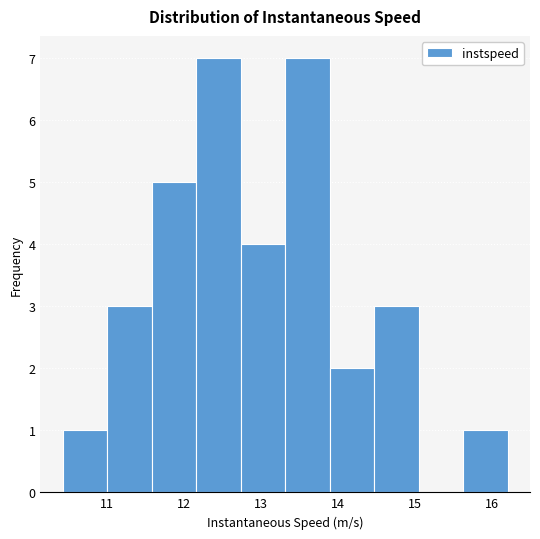

Reading left to right, transcribe this chart: for each bar, give the range it covers on the x-axis and its height. Neither the bar edges nor the heights are printed on the chart, so give them approximately, as read against the axes.

10.4 to 11.0: 1
11.0 to 11.6: 3
11.6 to 12.2: 5
12.2 to 12.7: 7
12.7 to 13.3: 4
13.3 to 13.9: 7
13.9 to 14.5: 2
14.5 to 15.1: 3
15.1 to 15.6: 0
15.6 to 16.2: 1